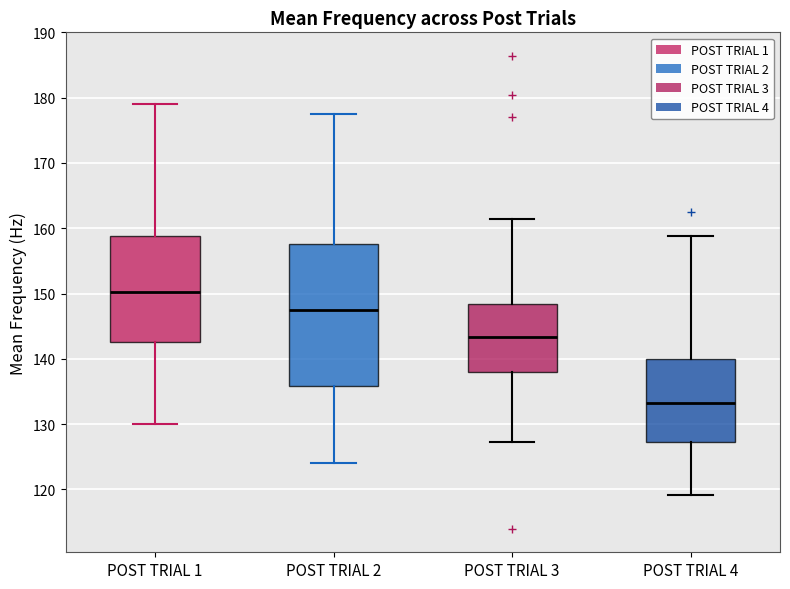

Reading left to right, transcribe this box plot: for each box, give where its median line is, the range the box spans, and where its two whiskers end, as read against the y-axis. The values are not printed on the chart, so give them approximately, as read against the axis.

POST TRIAL 1: median 150, box 143 to 159, whiskers 130 to 179
POST TRIAL 2: median 147, box 136 to 158, whiskers 124 to 177
POST TRIAL 3: median 143, box 138 to 148, whiskers 127 to 161
POST TRIAL 4: median 133, box 127 to 140, whiskers 119 to 159